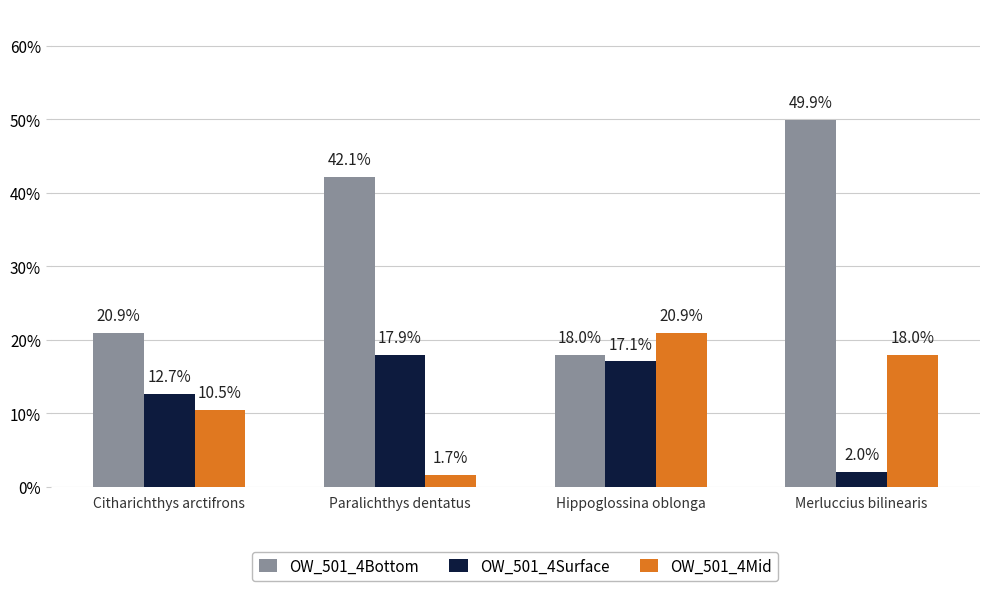

Are the bars grouped side by side (vs. stacked)?

Yes